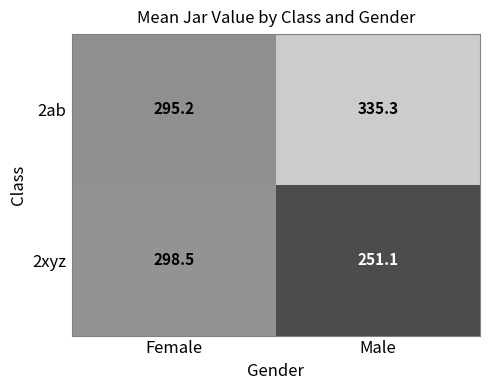

Reading left to right, list all the values displayed in this chart.

2ab: Female=295.2	Male=335.3
2xyz: Female=298.5	Male=251.1